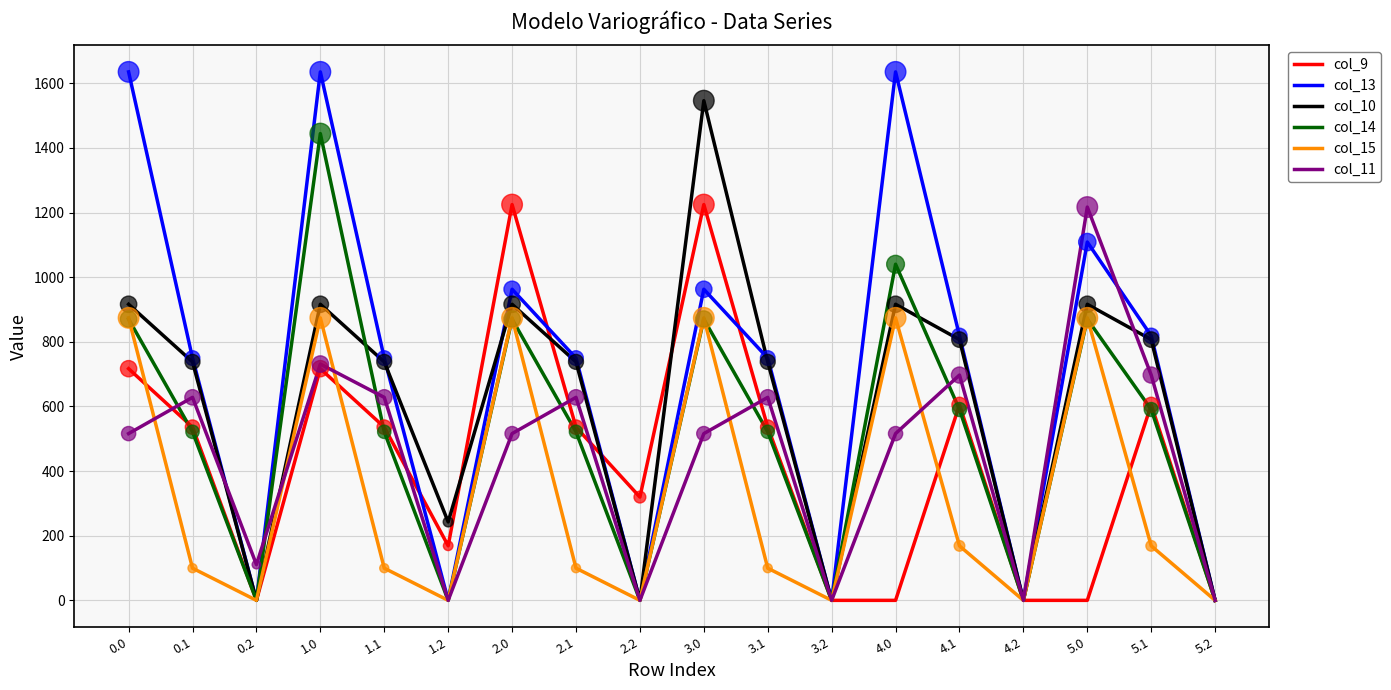

What is the spread (max minus min) of values at 3.1?

650.1